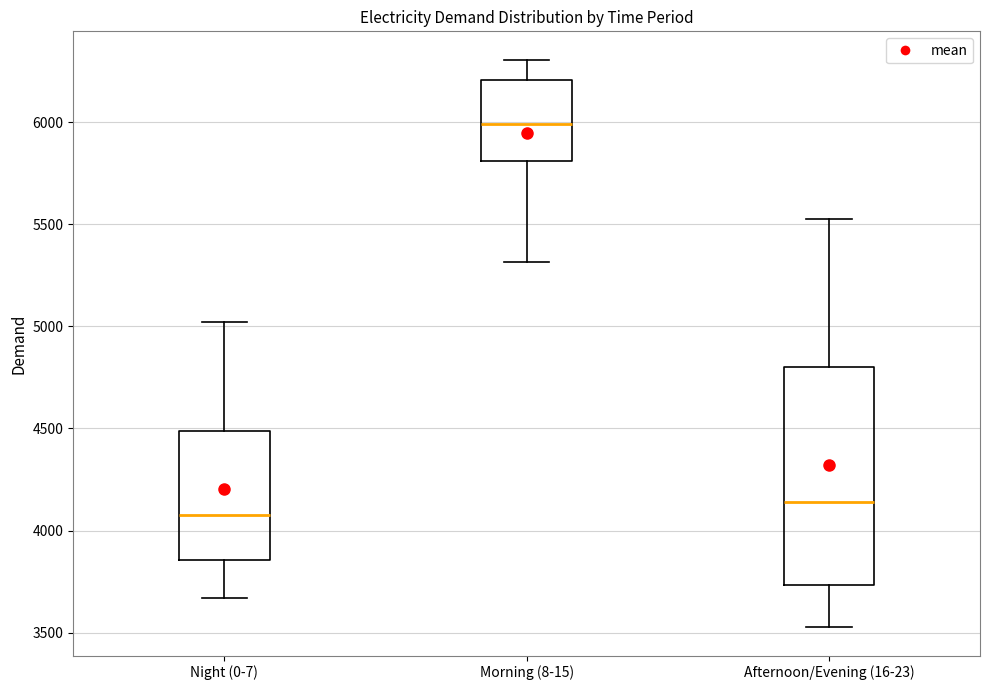

Where does the median line of the box for Night (0-7) sit on the y-axis? The values are not printed on the chart, so give them approximately, as read against the axis.

4100